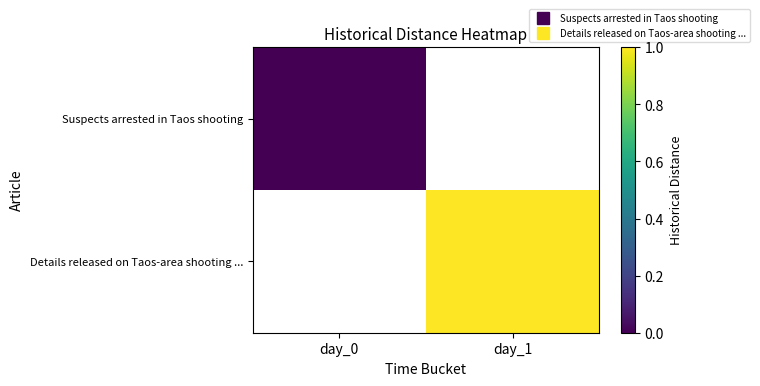

What is the maximum value shown in the chart?

1.0